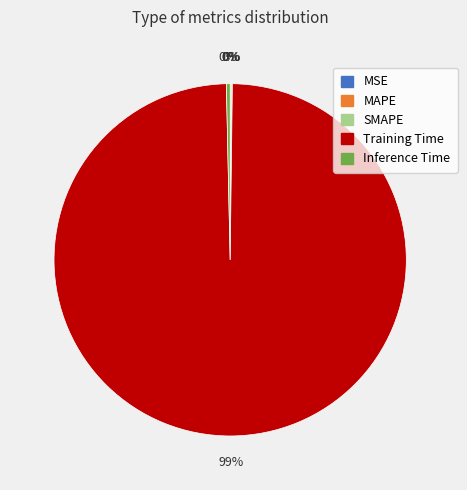

The Inference Time slice represents 13% of the pie. True or false?

False